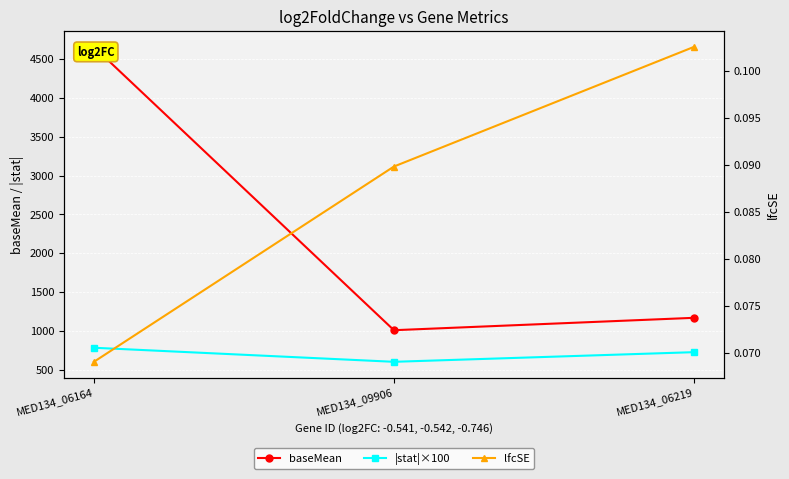

At MED134_06164, list the series in order from largest to smallest.

baseMean, |stat|×100, lfcSE